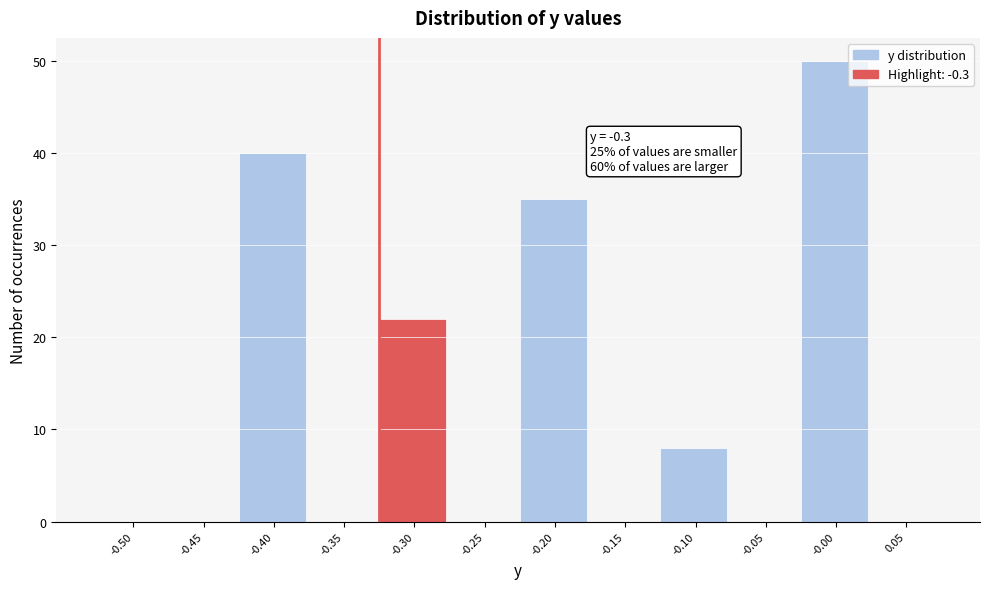

Reading right to left, transcribe all the data shown in this chart.

0.05=0	-0.00=50	-0.05=0	-0.10=8	-0.15=0	-0.20=35	-0.25=0	-0.30=22	-0.35=0	-0.40=40	-0.45=0	-0.50=0